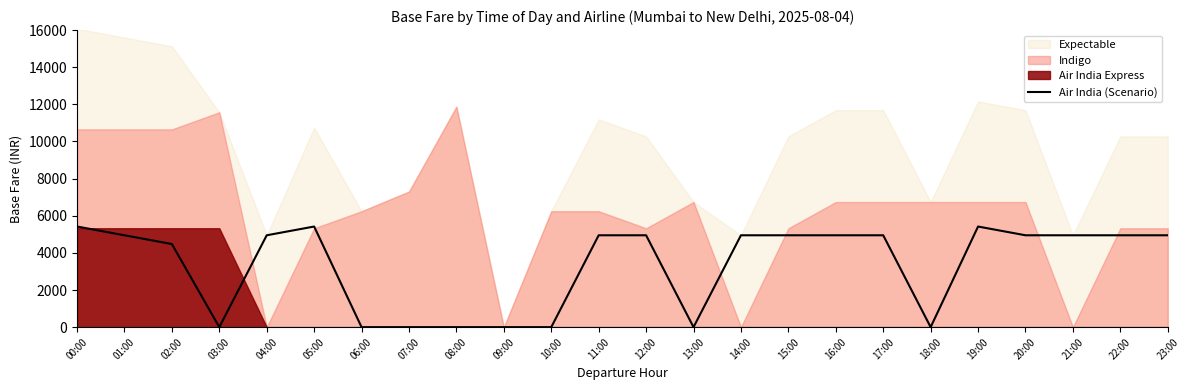

Where does the data first go above 4948?

00:00